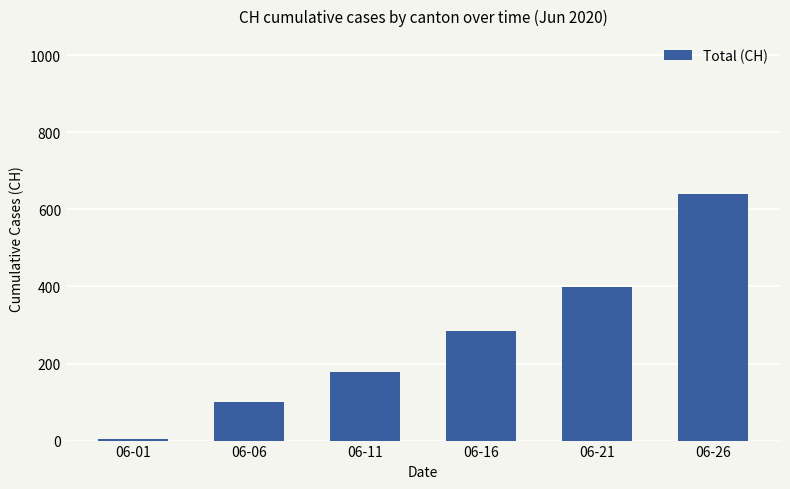

True or false: the data shows 137 at 06-21.

False